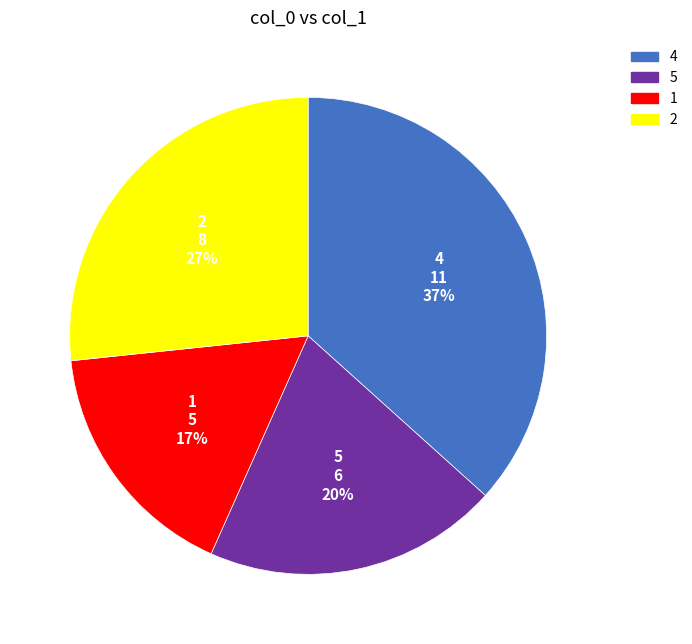

Is there any slice that represents more than half of the pie?

No